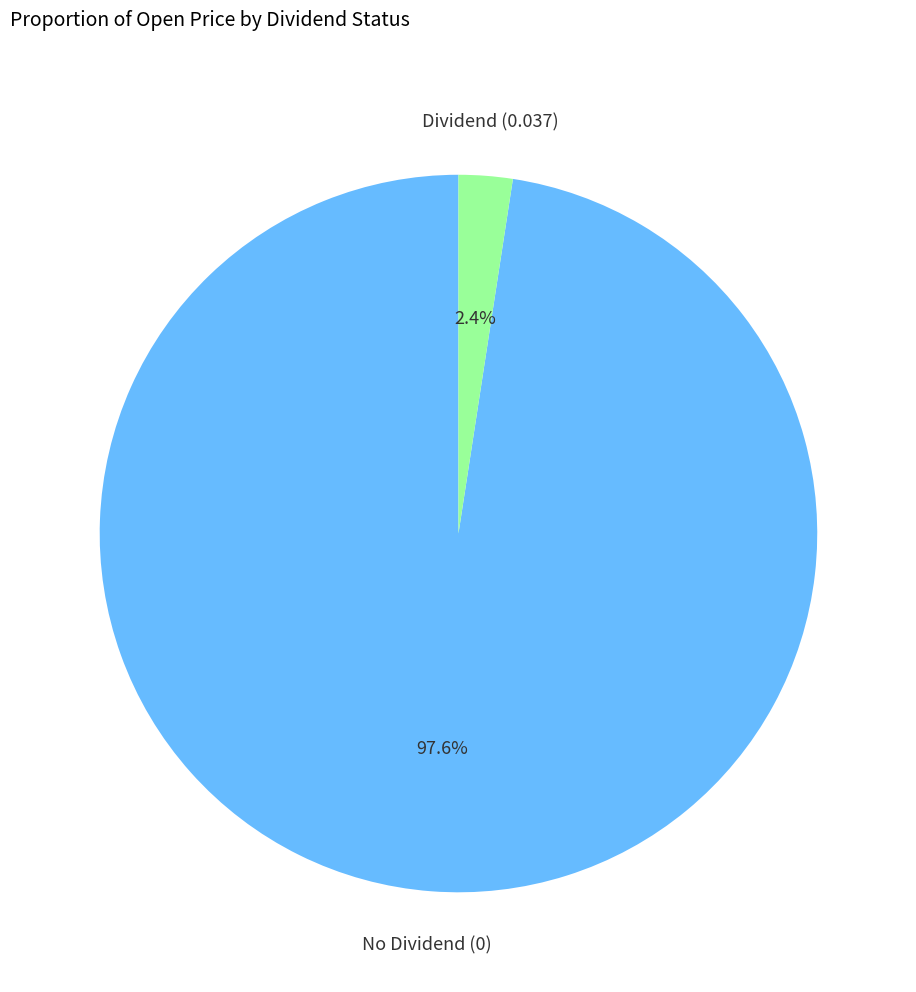

Does any single category account for the majority?

Yes